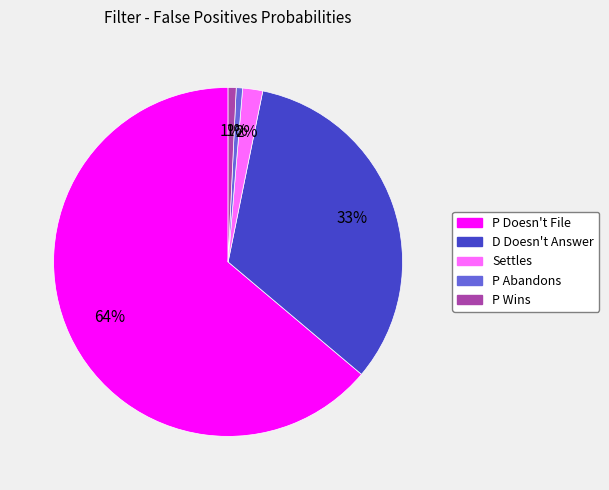

Which slice represents more than half of the pie?

P Doesn't File